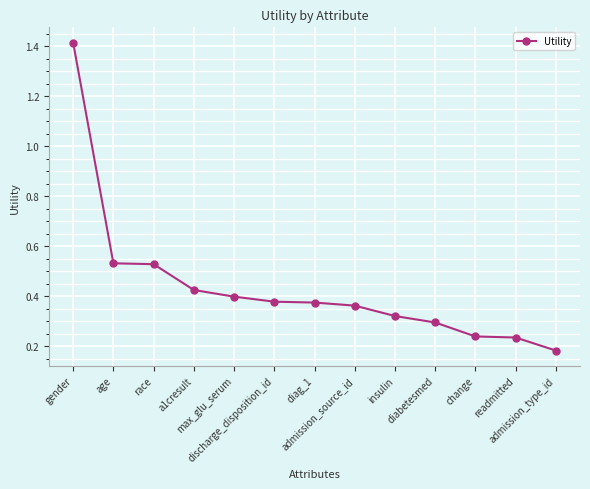

True or false: the data has more than 2 interior local peaks.

False